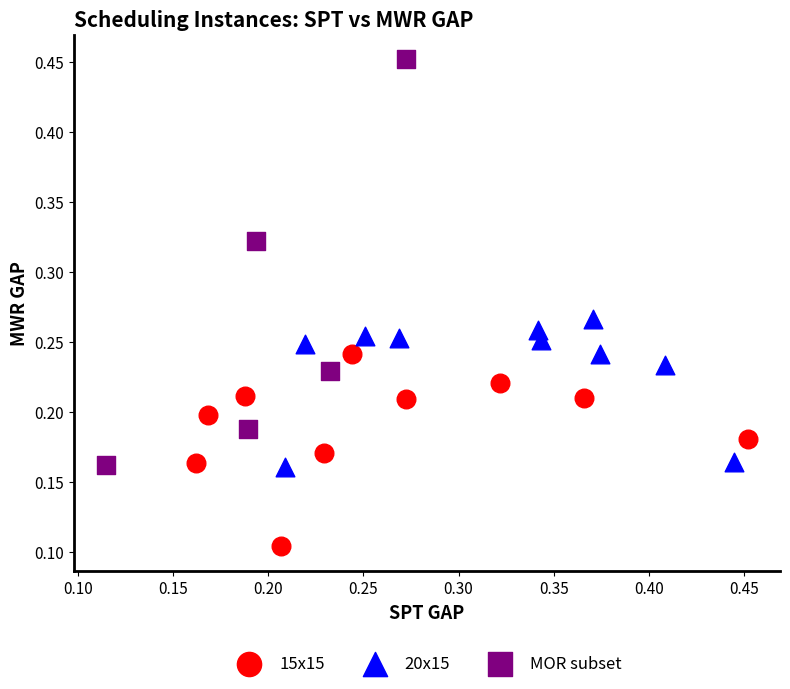

What are all the series names shown in the legend?

15x15, 20x15, MOR subset